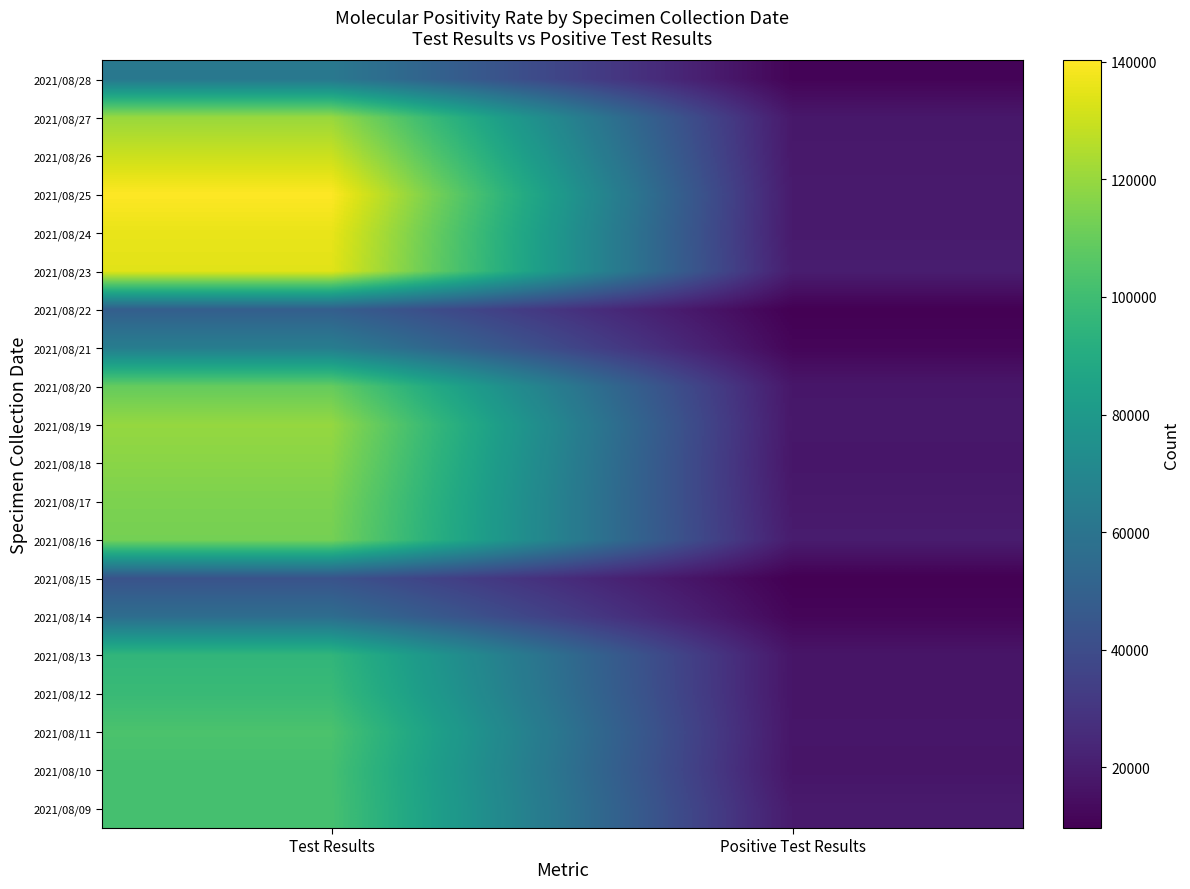

Reading left to right, extract all data points from this chart.

2021/08/28: Test Results=62135	Positive Test Results=10890
2021/08/27: Test Results=120272	Positive Test Results=18194
2021/08/26: Test Results=129913	Positive Test Results=18455
2021/08/25: Test Results=140221	Positive Test Results=19283
2021/08/24: Test Results=135872	Positive Test Results=19197
2021/08/23: Test Results=134371	Positive Test Results=20170
2021/08/22: Test Results=48873	Positive Test Results=9755
2021/08/21: Test Results=64998	Positive Test Results=11659
2021/08/20: Test Results=109497	Positive Test Results=17769
2021/08/19: Test Results=119544	Positive Test Results=18022
2021/08/18: Test Results=117214	Positive Test Results=17625
2021/08/17: Test Results=114515	Positive Test Results=18494
2021/08/16: Test Results=113009	Positive Test Results=19726
2021/08/15: Test Results=43132	Positive Test Results=9686
2021/08/14: Test Results=56418	Positive Test Results=11665
2021/08/13: Test Results=95542	Positive Test Results=17182
2021/08/12: Test Results=98010	Positive Test Results=17022
2021/08/11: Test Results=103258	Positive Test Results=17494
2021/08/10: Test Results=101497	Positive Test Results=17063
2021/08/09: Test Results=101915	Positive Test Results=19169